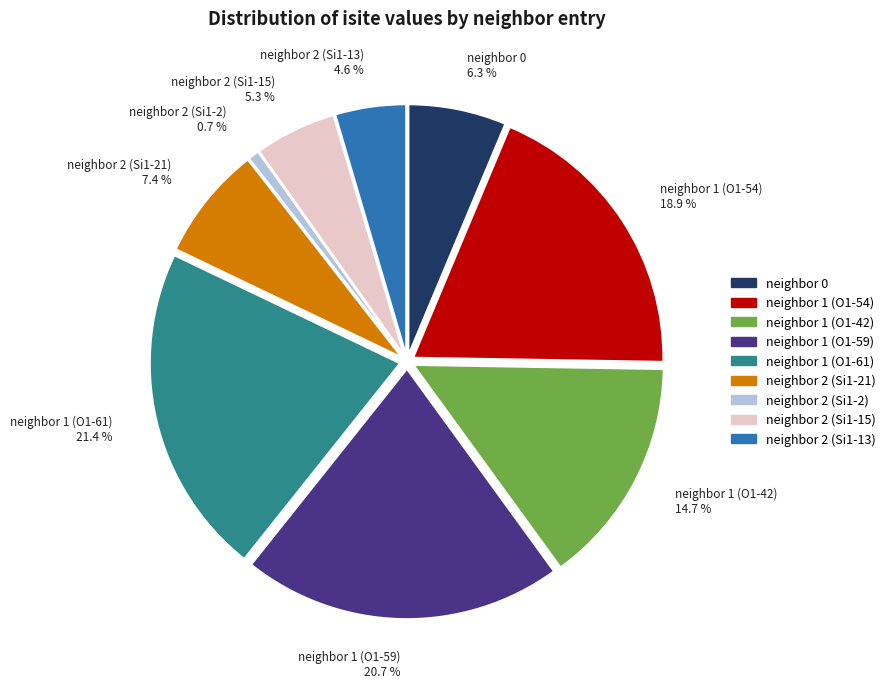

Combined, do neighbor 1 (O1-54) and neighbor 0 account for over 50%?

No